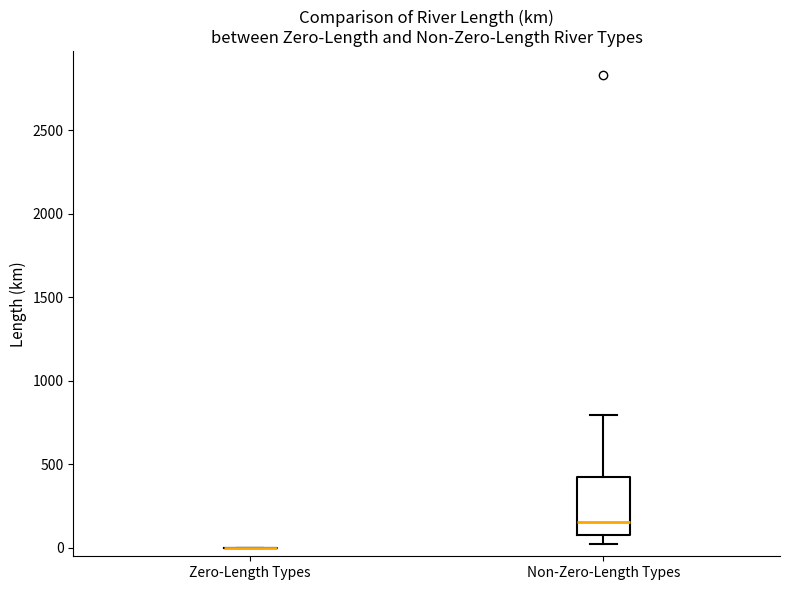

Reading left to right, read every box against the y-axis: the position of its median line, the range the box covers, and the ends of its whiskers. The values are not printed on the chart, so give them approximately, as read against the axis.

Zero-Length Types: box collapsed to a line at 0, whiskers 0 to 0
Non-Zero-Length Types: median 150, box 50 to 450, whiskers 0 to 800